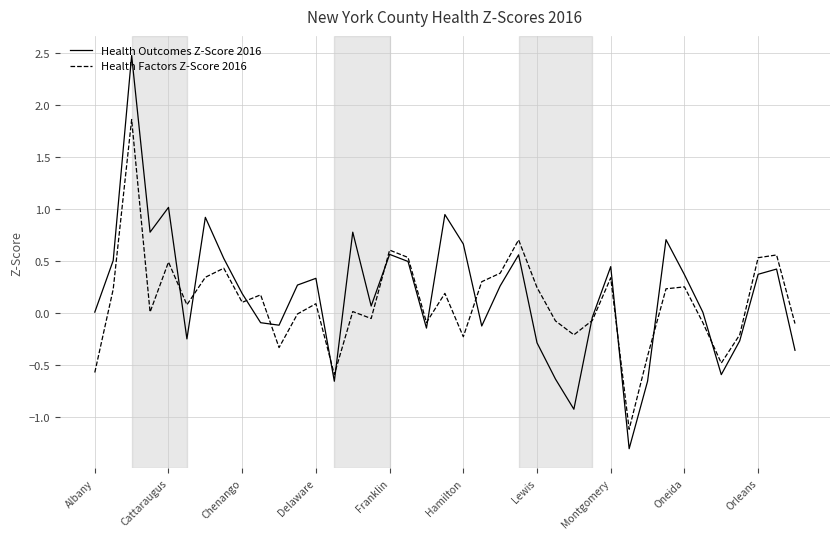

Which series has the largest range (max minus min)?

Health Outcomes Z-Score 2016